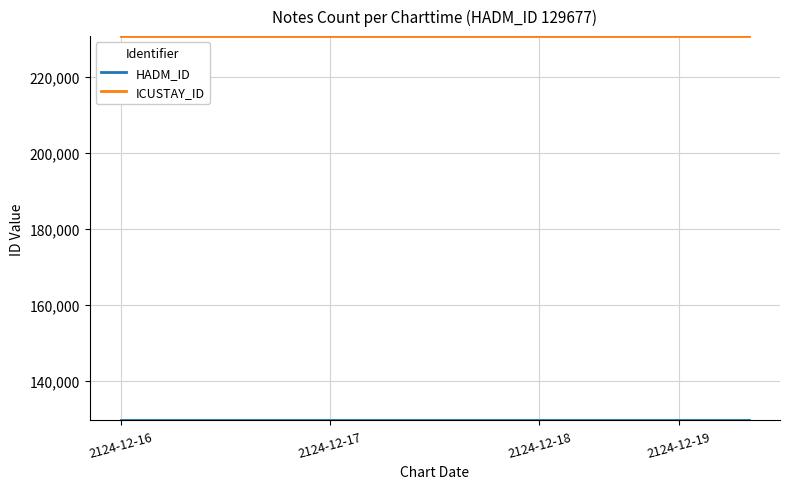

Which series has the largest total across all categories?

ICUSTAY_ID